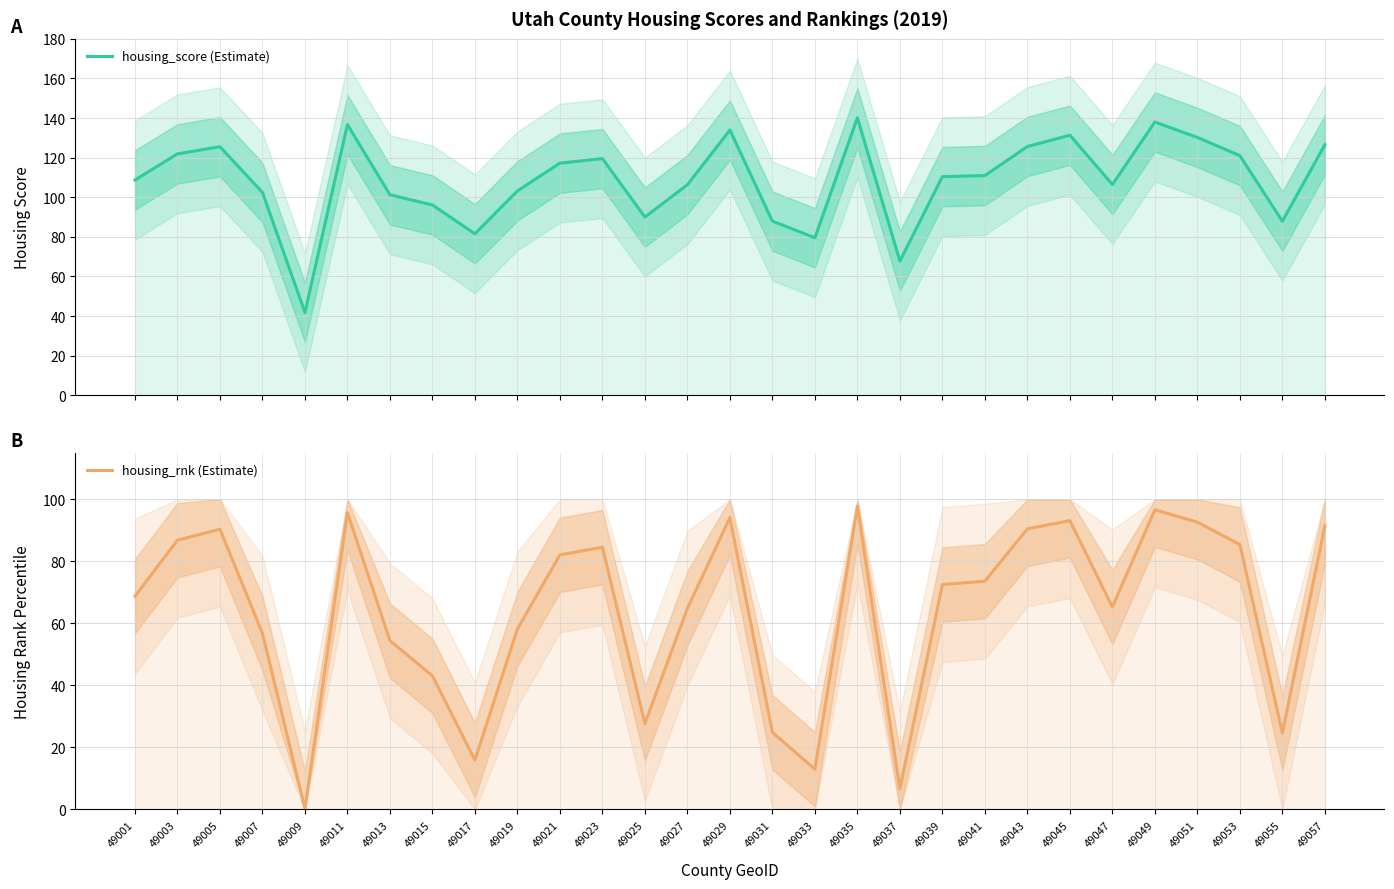

What are all the series names shown in the legend?

housing_score (Estimate), housing_rnk (Estimate)